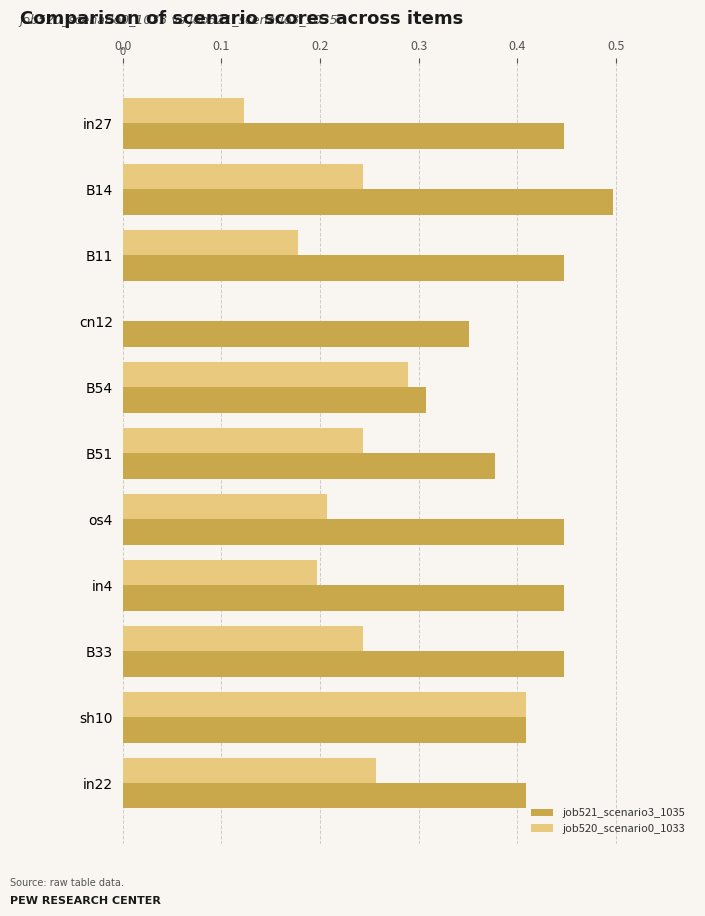

Is the value of job521_scenario3_1035 at in4 greater than the value of job520_scenario0_1033 at in27?

Yes